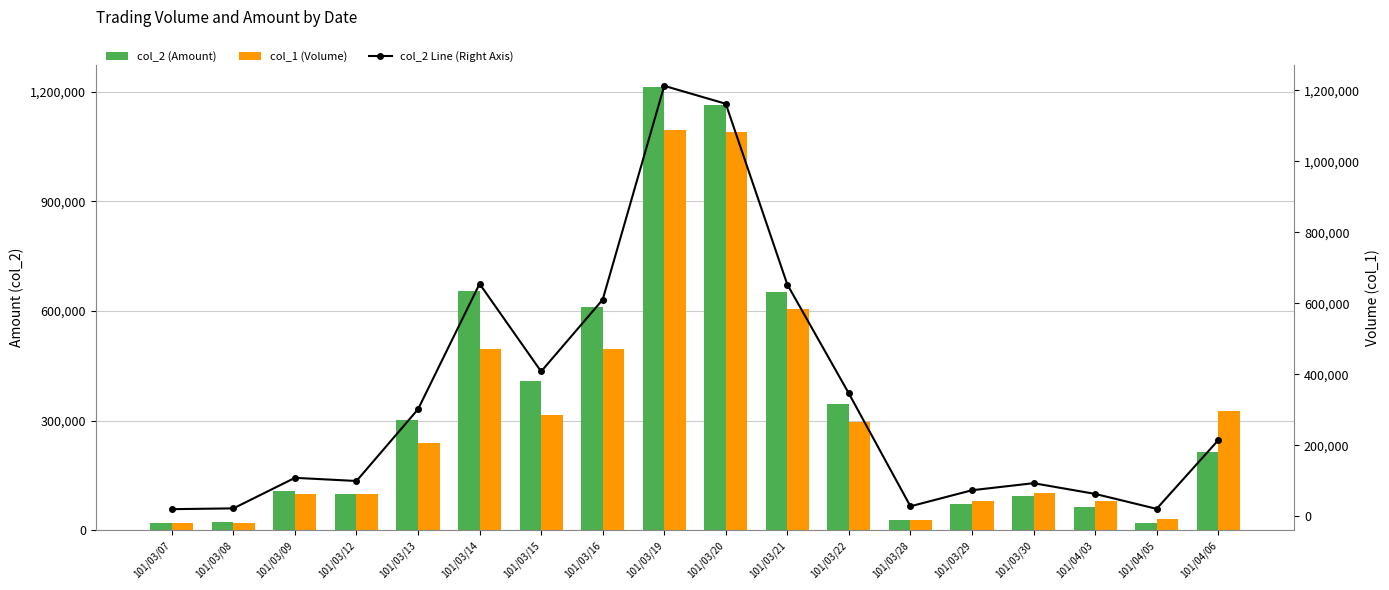

What position from the right is 101/03/19?

10